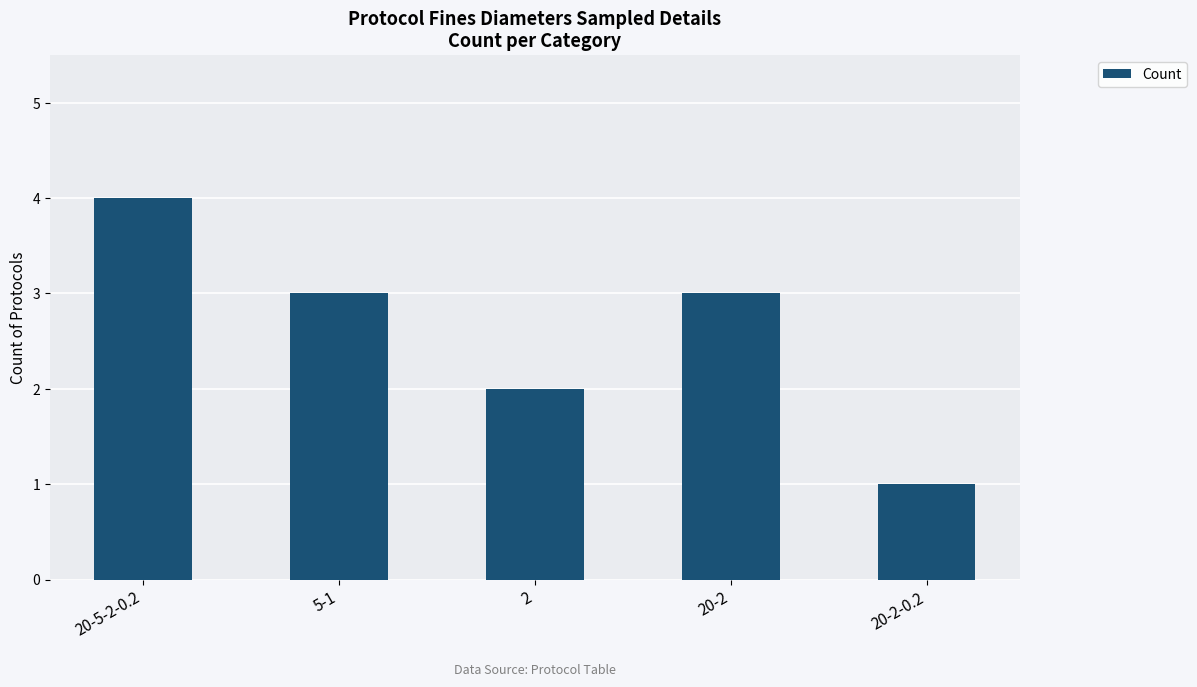

Reading left to right, extract all data points from this chart.

4	3	2	3	1